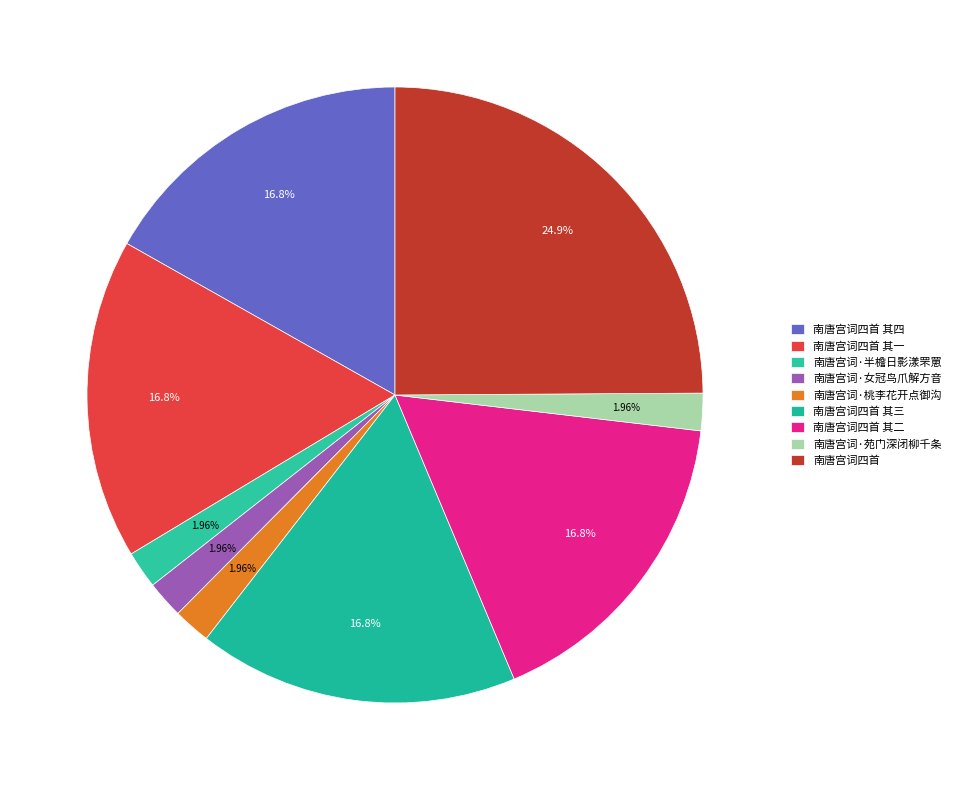

What percentage is NOT represented by 南唐宫词·桃李花开点御沟?

98.0%